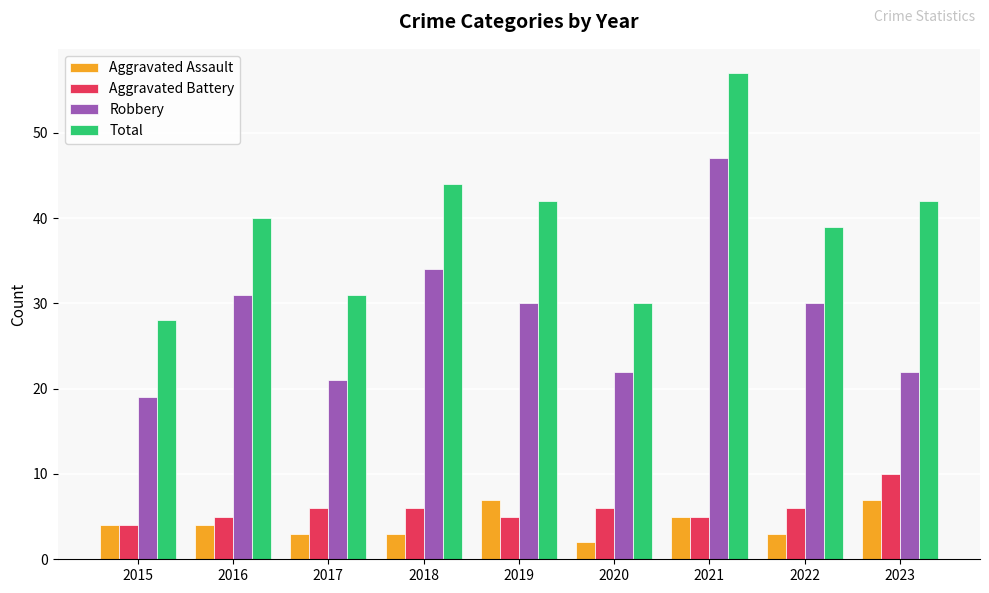

What is the difference between the Robbery values at 2020 and 2016?

9